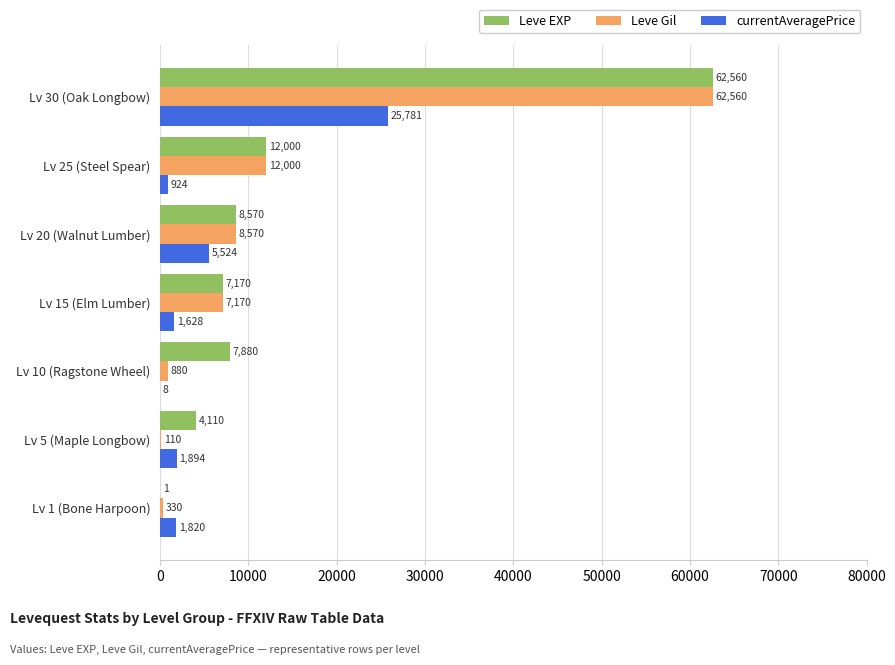

At which category is the sum across all series the highest?

Lv 30 (Oak Longbow)